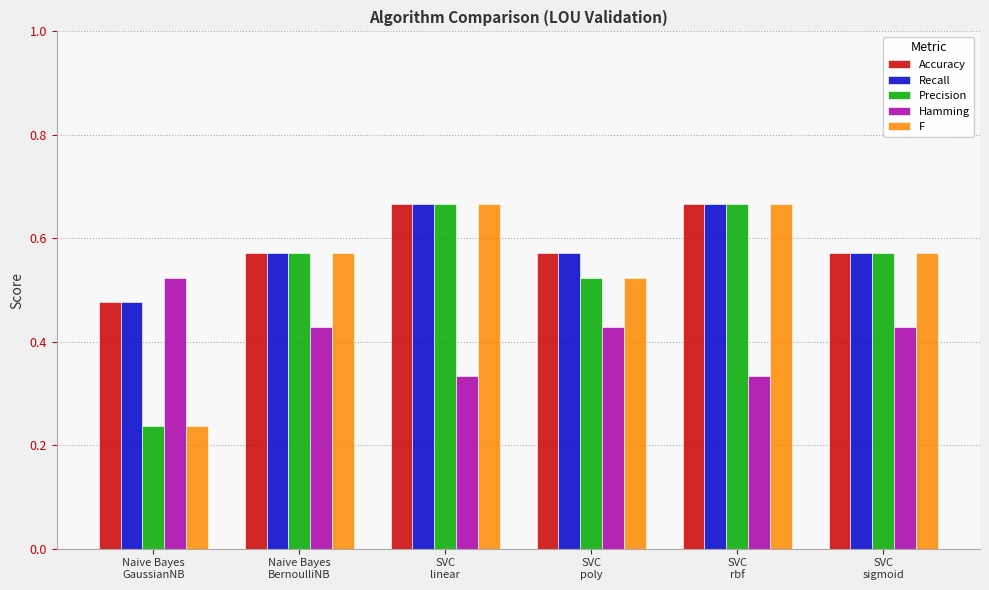

What position from the right is Naive Bayes
BernoulliNB?

5